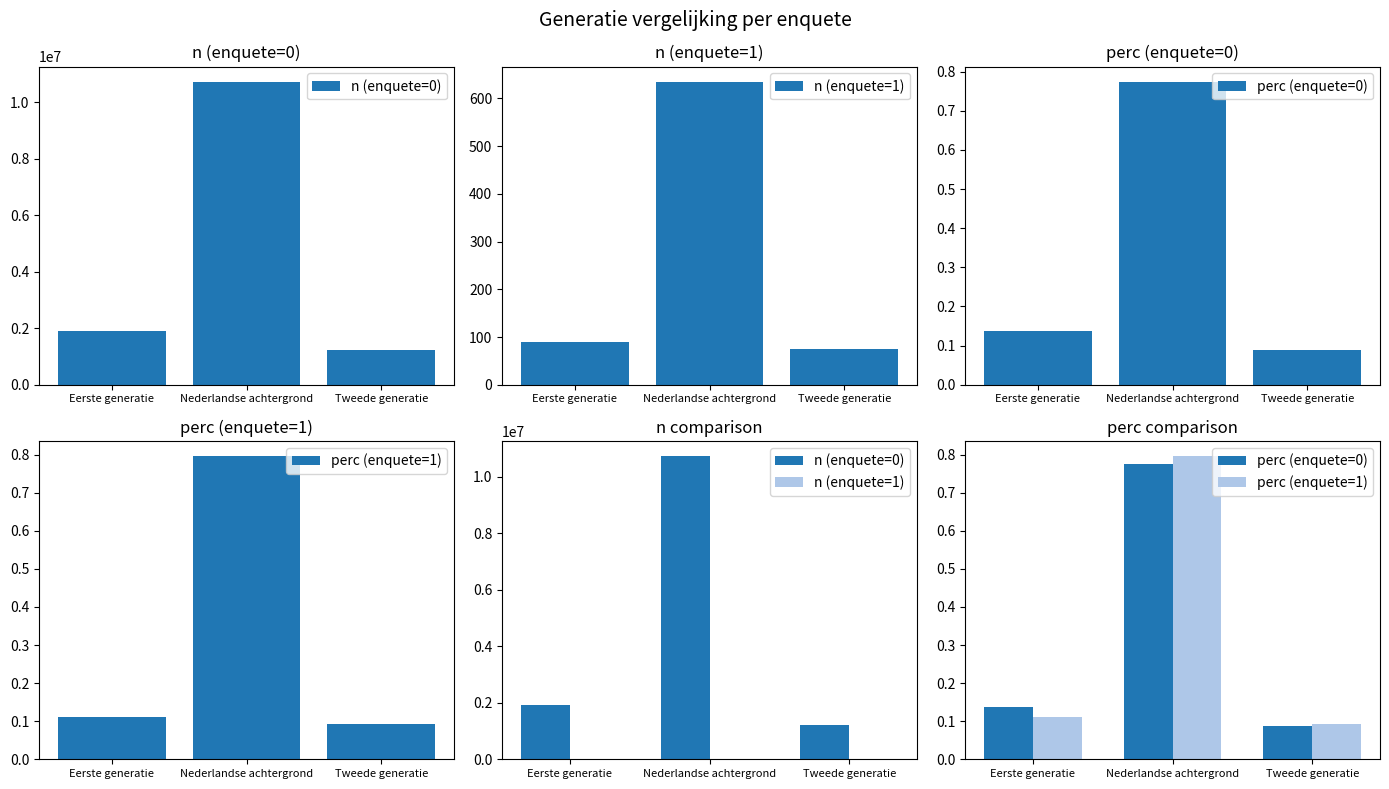

What are all the series names shown in the legend?

n (enquete=0), n (enquete=1), perc (enquete=0), perc (enquete=1)